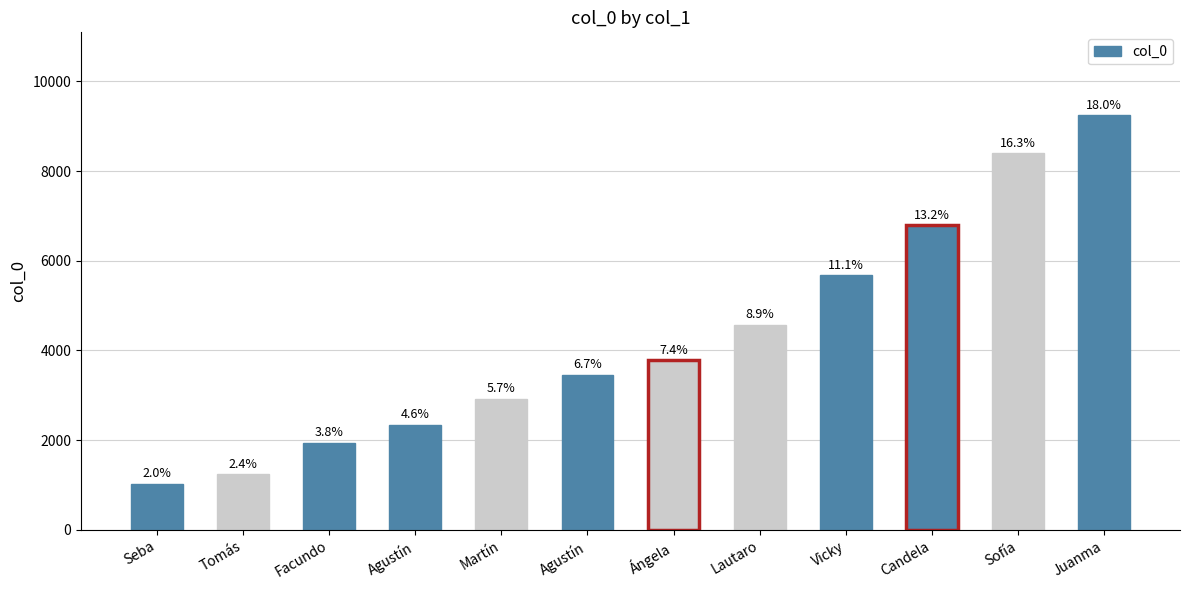

What value does the data have at Ángela, to the nearest 100?

3800